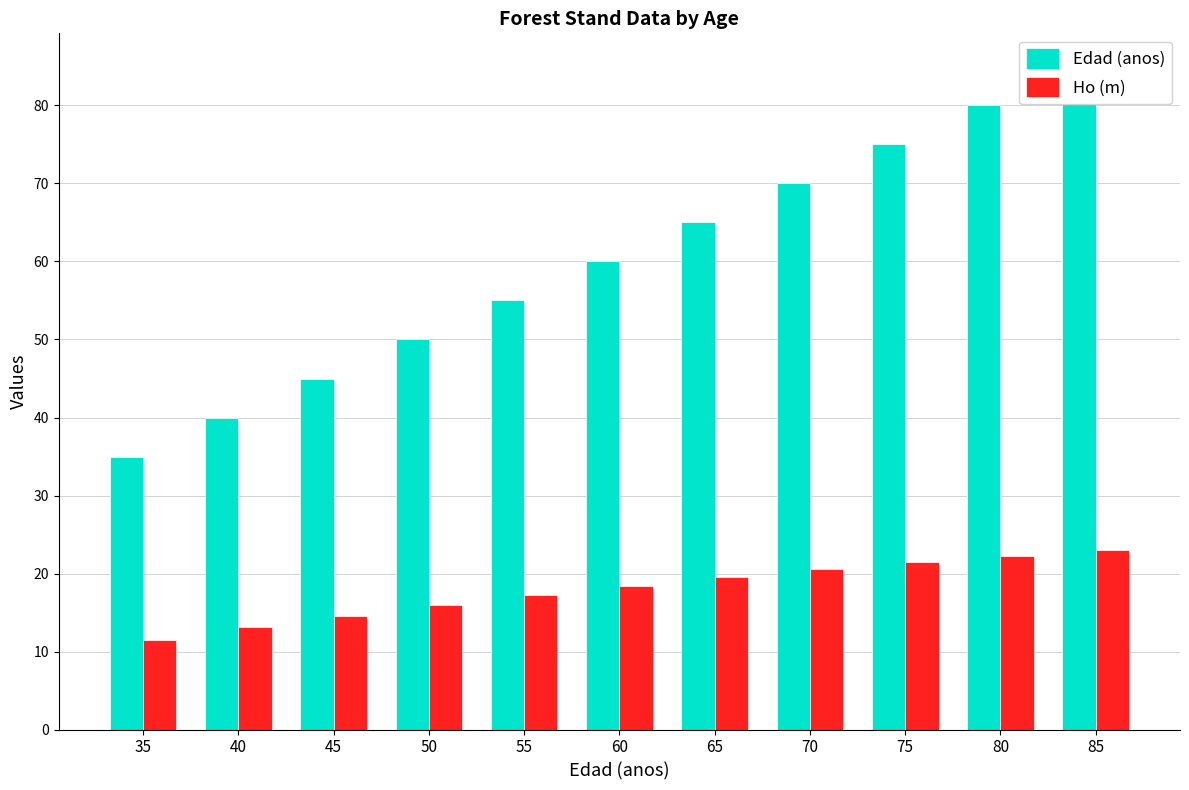

At 50, list the series in order from largest to smallest.

Edad (anos), Ho (m)